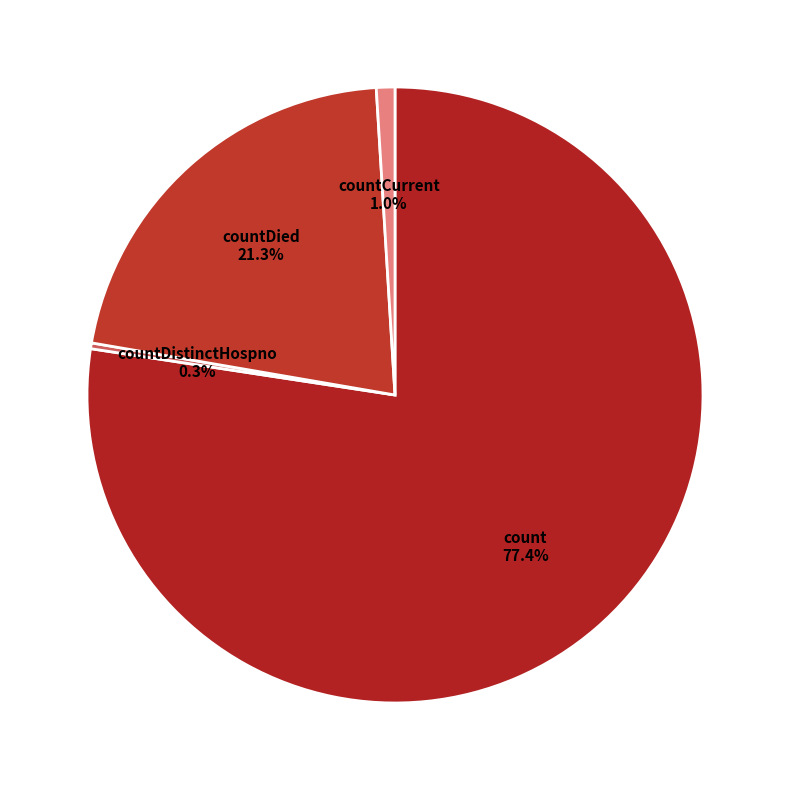

Which slice is the smallest?

countDistinctHospno